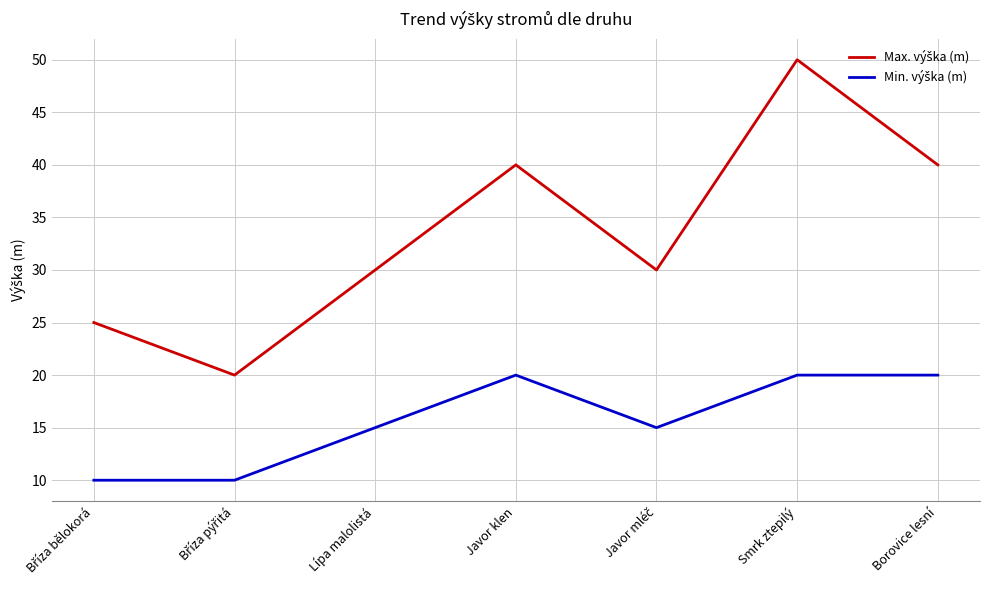

What is the total value across all series at Lípa malolistá?

45